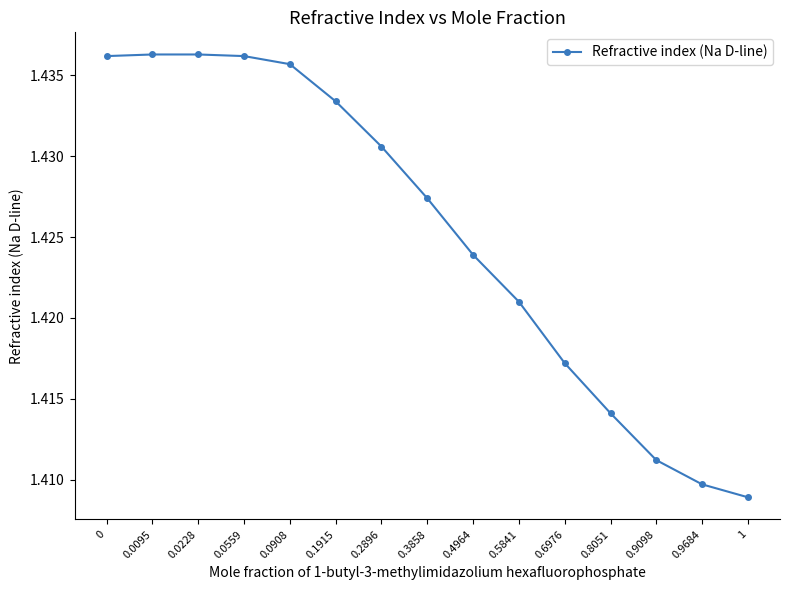

What is the sum of the values at 0 and 0.0095?

2.9